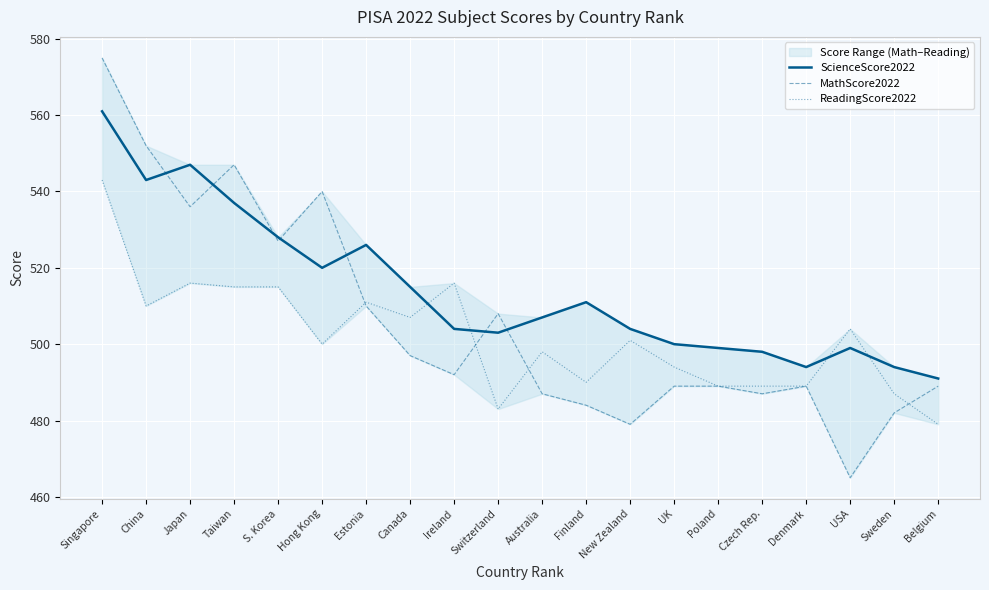

True or false: ReadingScore2022 has a value of 489 at Czech Rep..

True